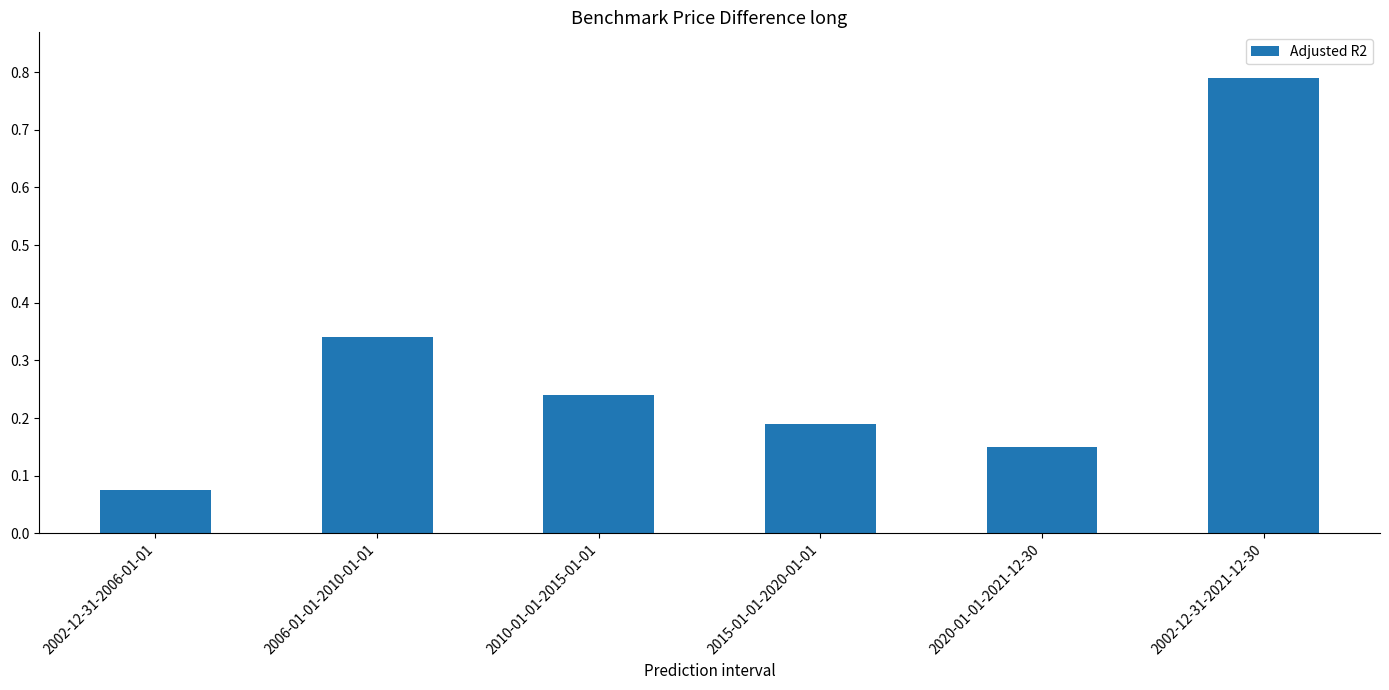

What is the label of the 3rd bar from the left?

2010-01-01-2015-01-01